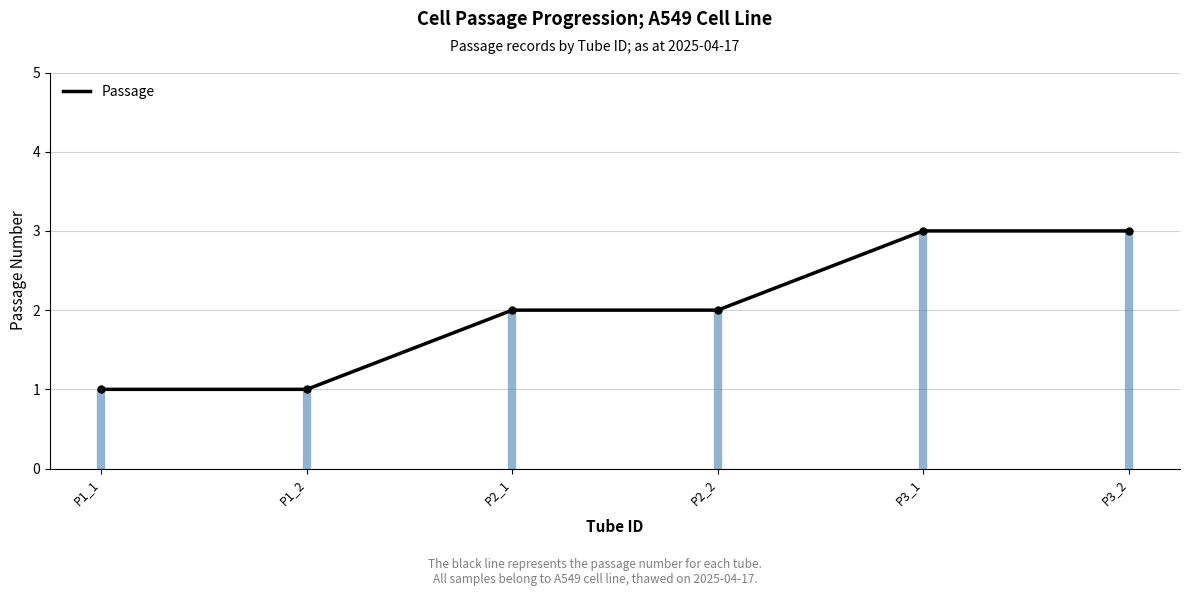

How many data points are less than 2?

2